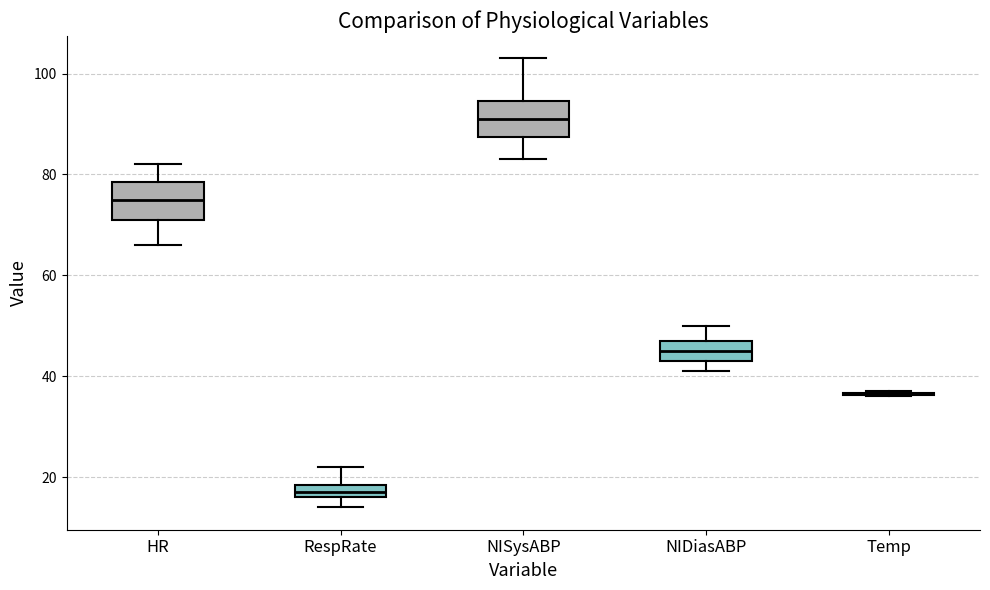

Where does the upper whisker of the box for NIDiasABP end on the y-axis? The values are not printed on the chart, so give them approximately, as read against the axis.

50